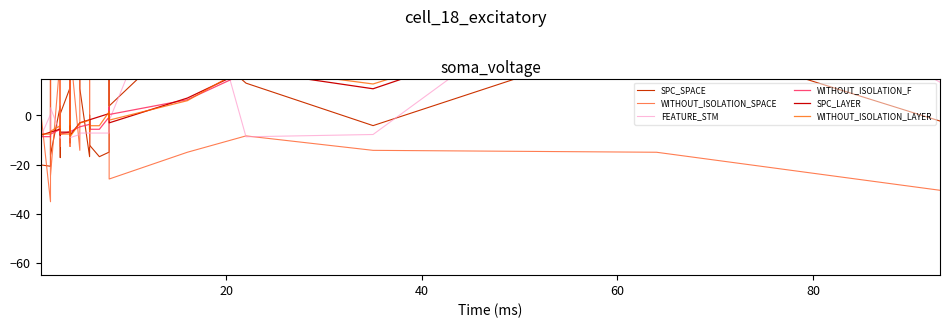

List the series in order of their peak value, lowest first.

WITHOUT_ISOLATION_SPACE, SPC_SPACE, FEATURE_STM, WITHOUT_ISOLATION_F, WITHOUT_ISOLATION_LAYER, SPC_LAYER